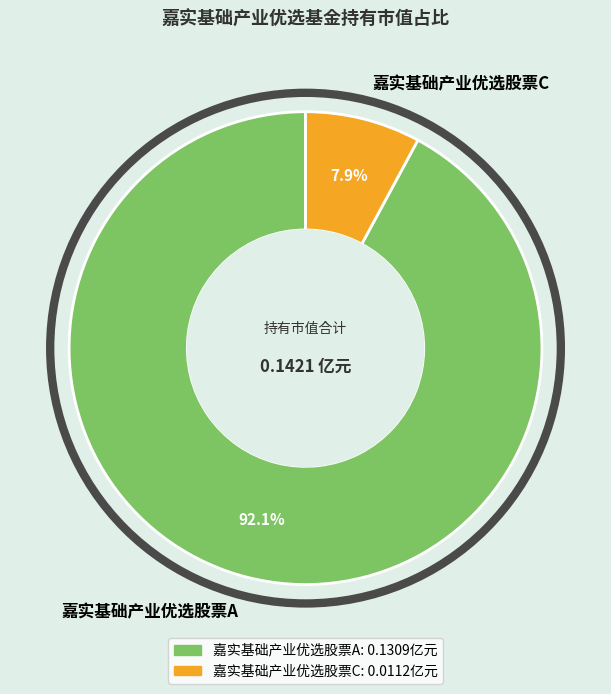

Is it true that 嘉实基础产业优选股票A is 85% of the pie?

False